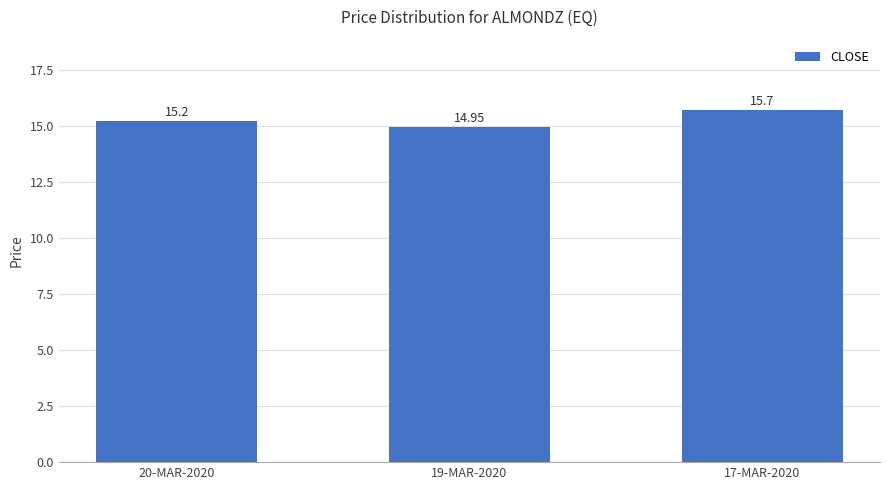

What is the value of the 1st bar from the left?

15.2